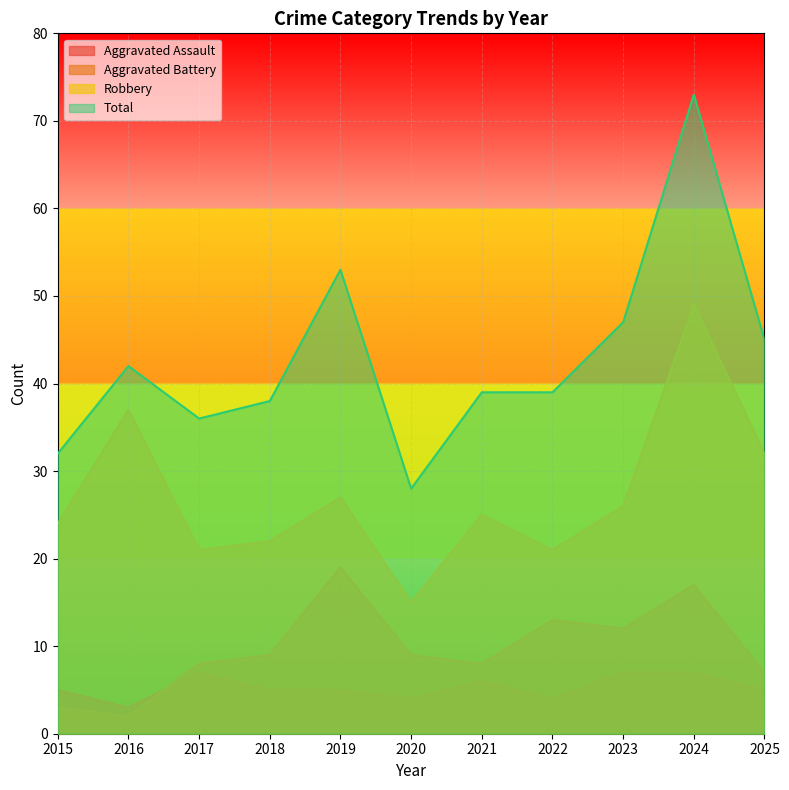

Where does the Aggravated Battery series first go above 9?

2019